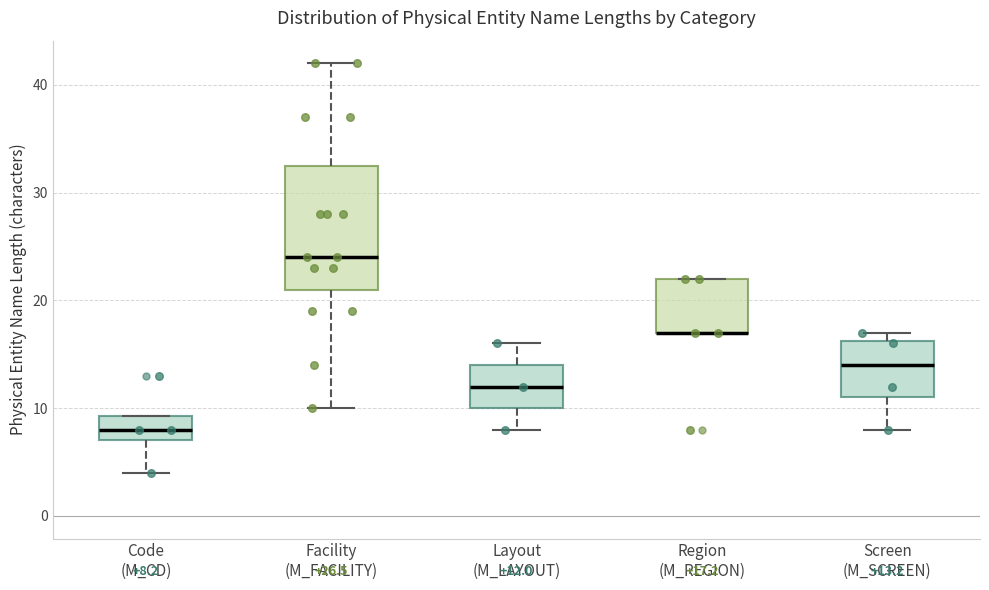

Which box is the tallest, from its lower edge to its upper edge?

Facility (M_FACILITY)